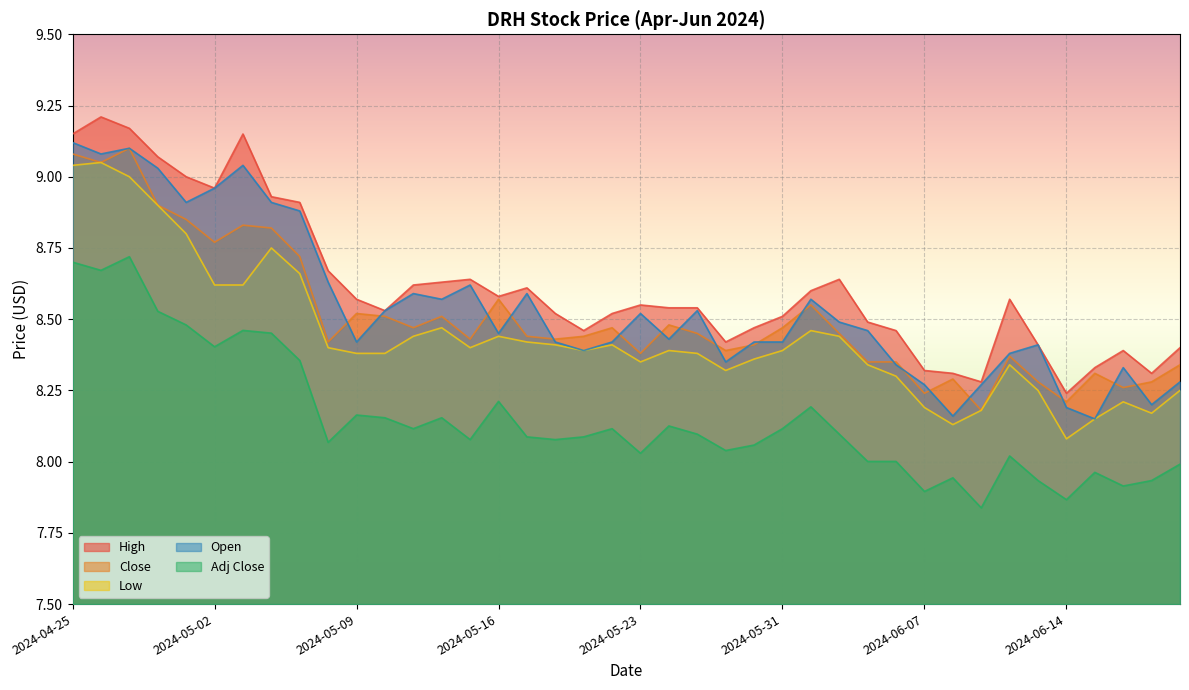

Which has a higher value, 2024-05-08 or 2024-05-07?

2024-05-07